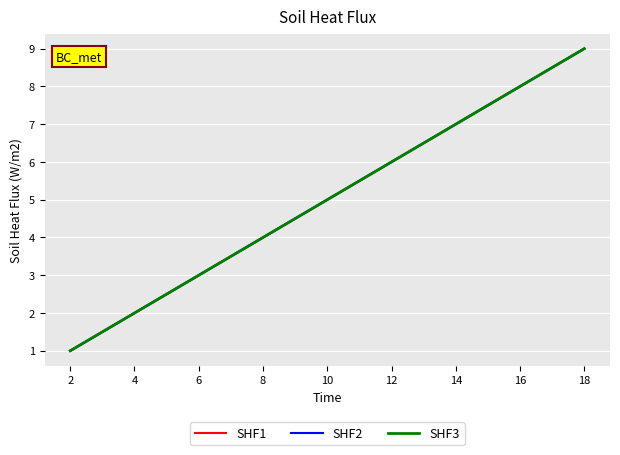

Does the chart have visible grid lines?

Yes